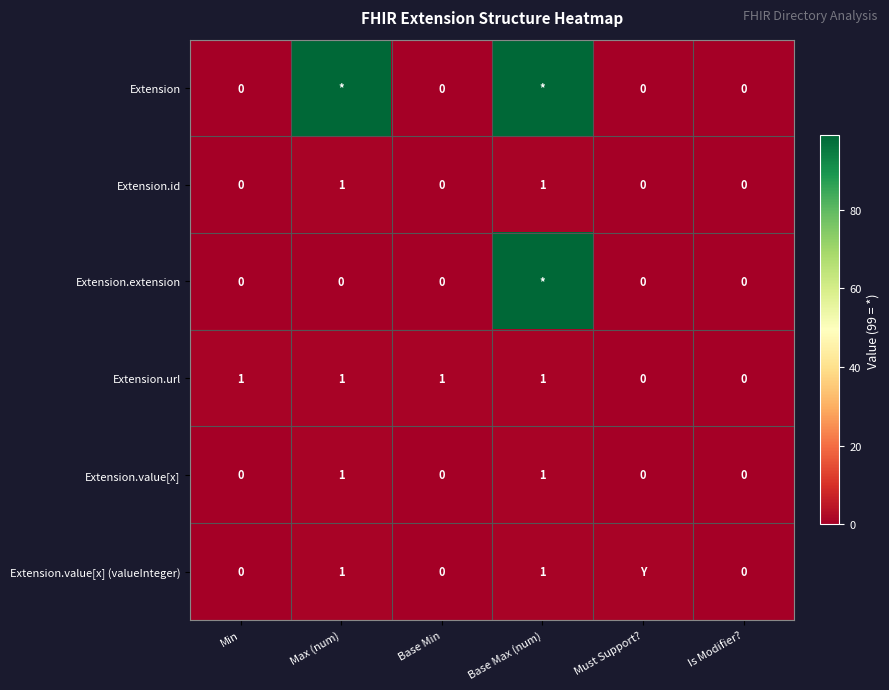

What is the total value across all series at Must Support??

1